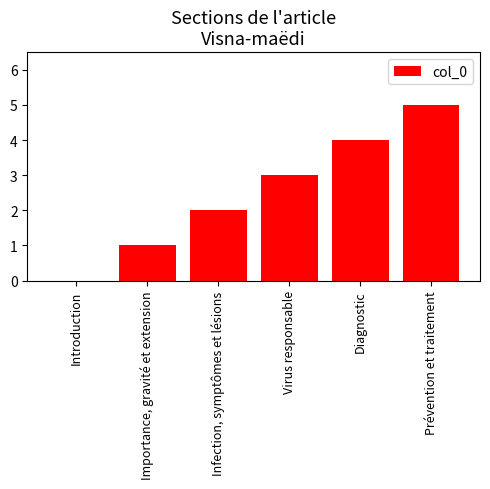

True or false: the data shows 1 at Importance, gravité et extension.

True